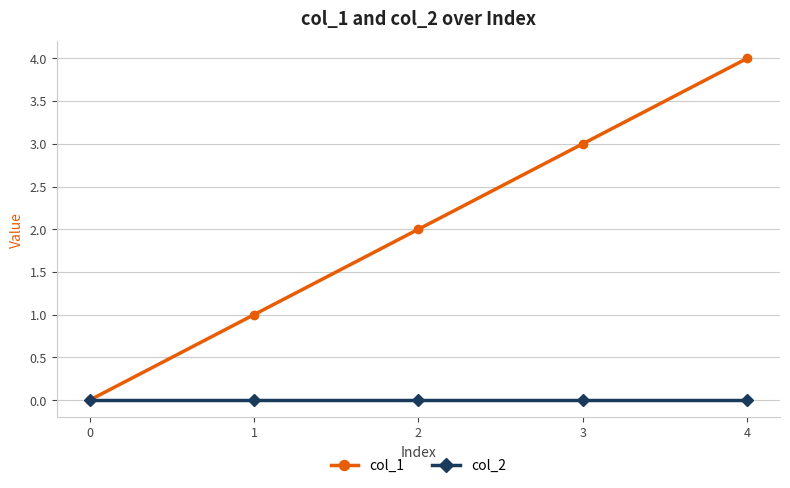

What is the value of the col_1 point at the 3rd from the left?

2